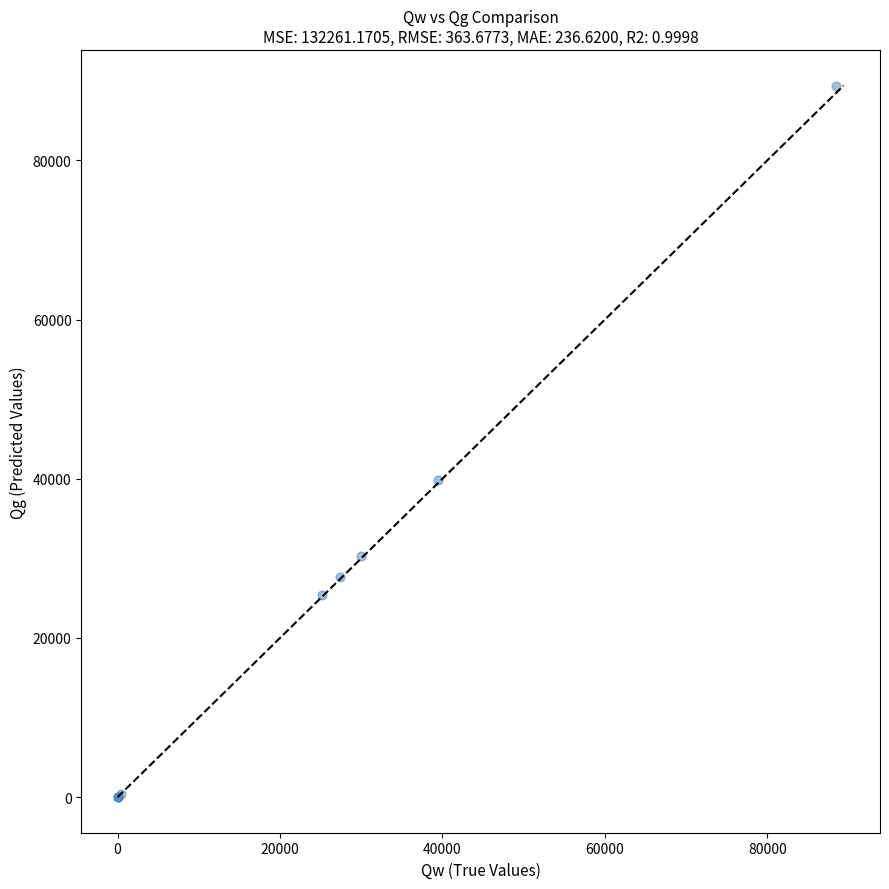

What Y value in the scatter plot is closest to 44699?

39816.9